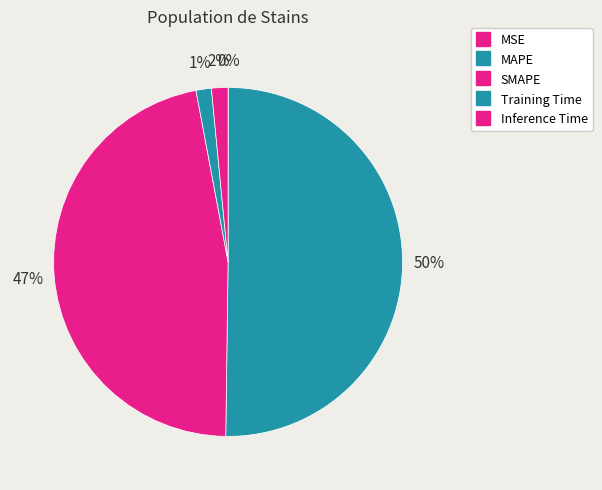

The Training Time slice represents 1% of the pie. True or false?

True